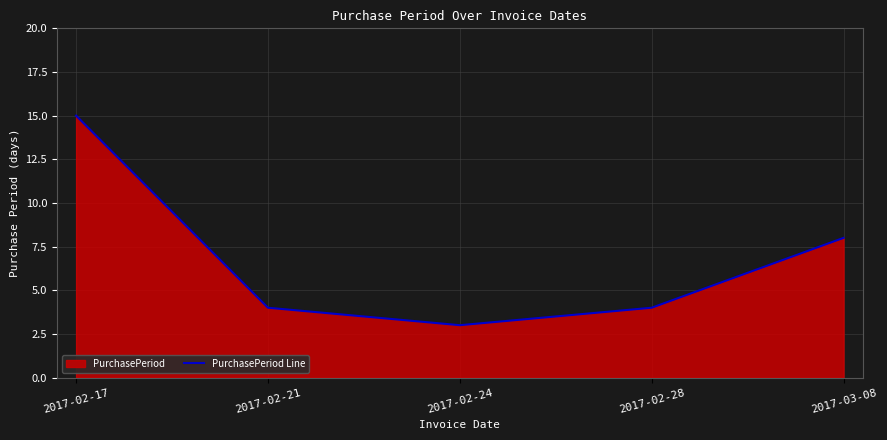

How many data points are less than 4?

1